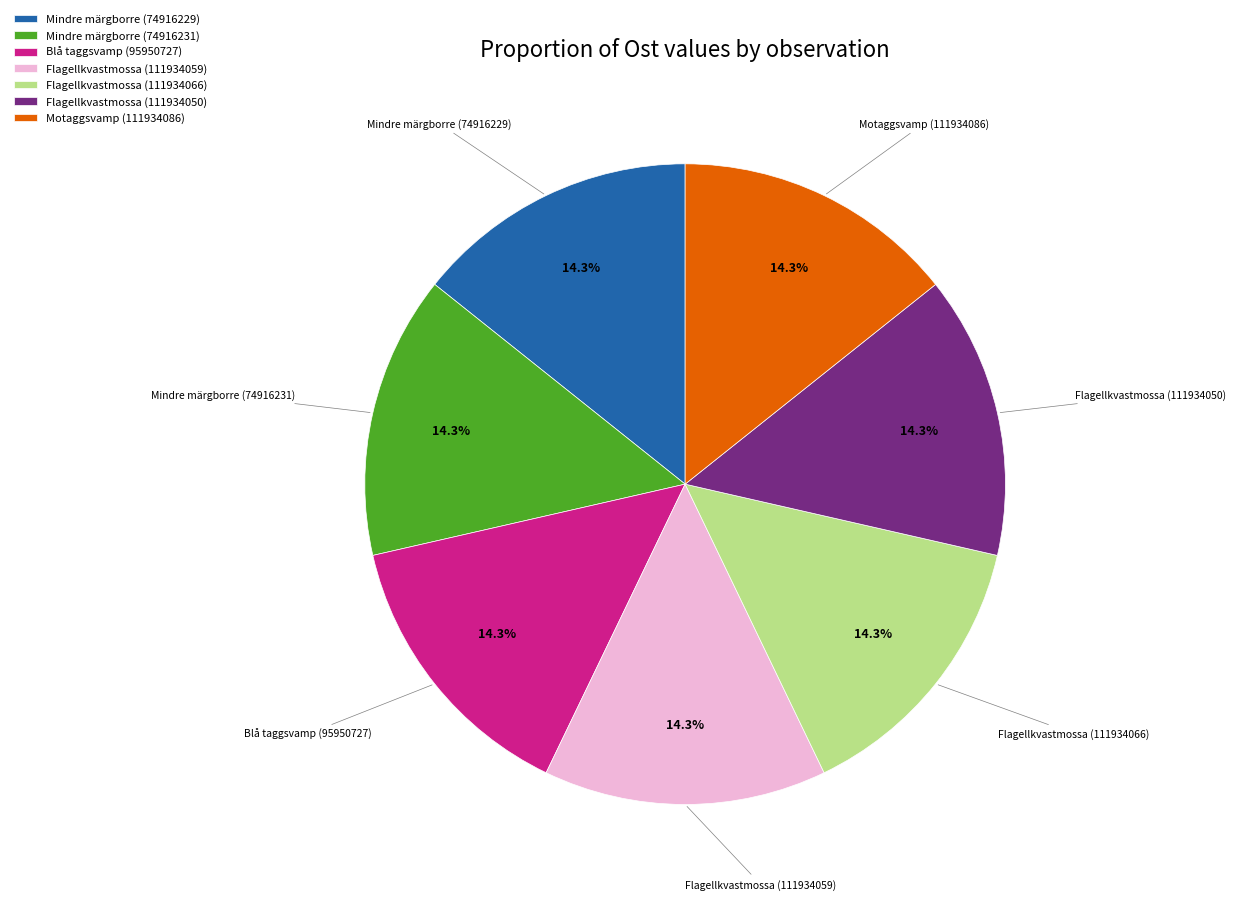

To the nearest percent, what is the combined percentage of Mindre märgborre (74916229) and Mindre märgborre (74916231)?

29%